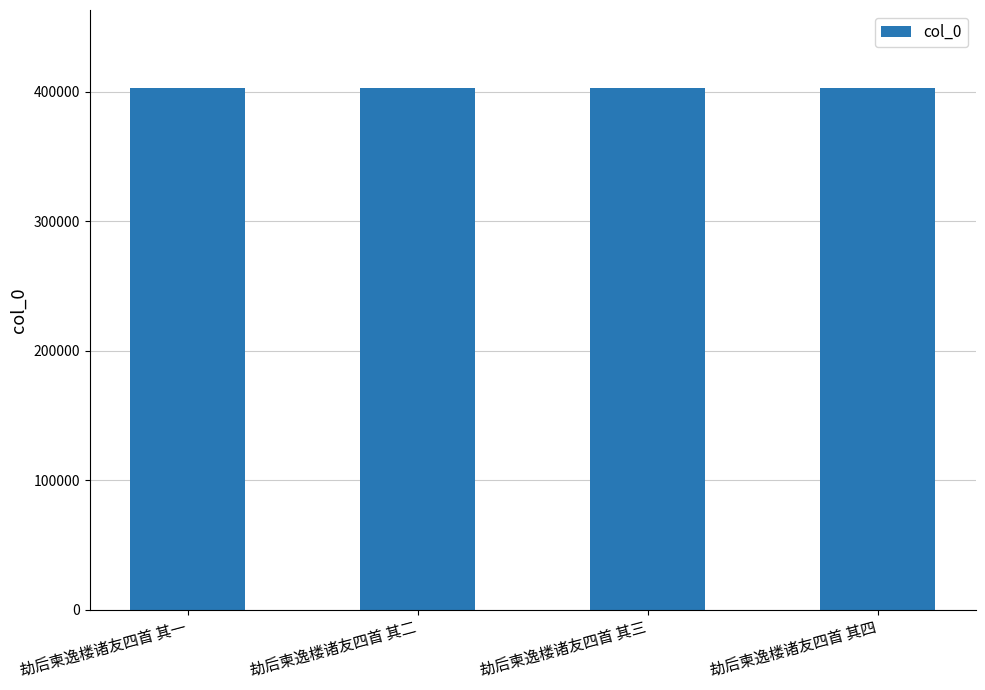

What is the approximate value at 劫后柬逸楼诸友四首 其四?

402551